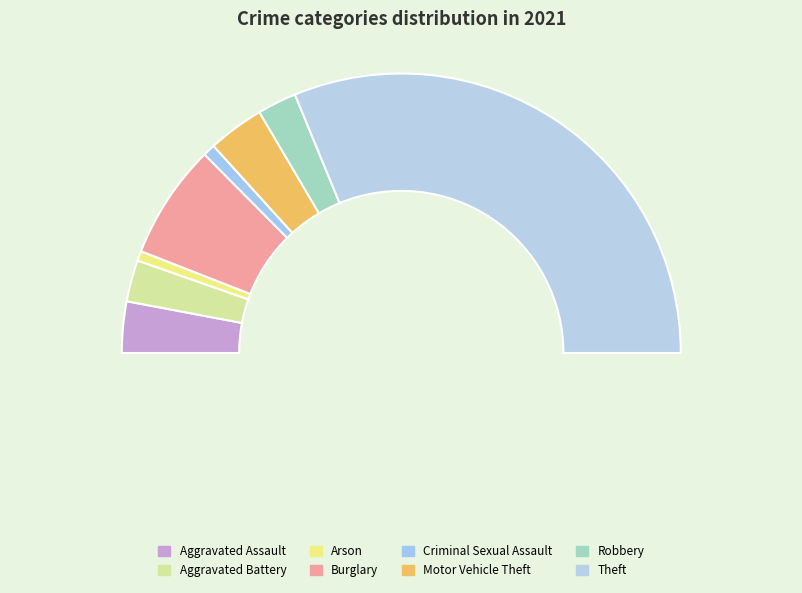

Count the number of slices in the pie.

8